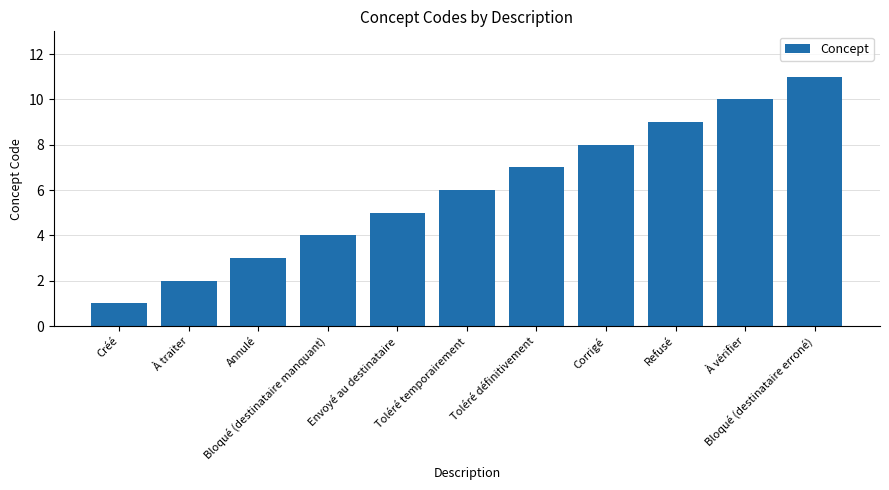

List the labels in order of value, smallest first.

Créé, À traiter, Annulé, Bloqué (destinataire manquant), Envoyé au destinataire, Toléré temporairement, Toléré définitivement, Corrigé, Refusé, À vérifier, Bloqué (destinataire erroné)